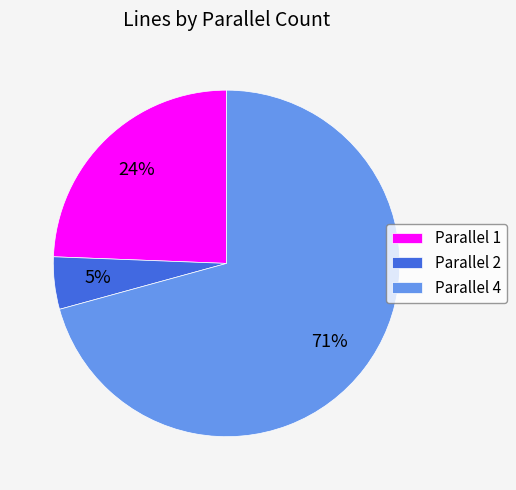

What is the largest slice in the pie chart?

Parallel 4